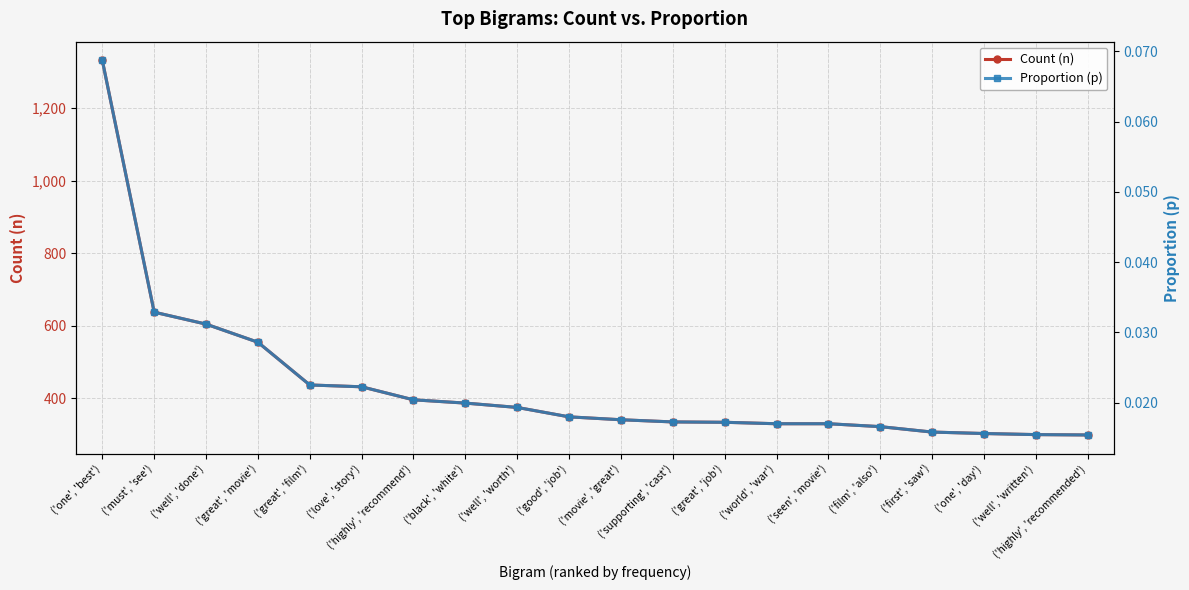

True or false: Count (n) has a value of 577 at ('black', 'white').

False